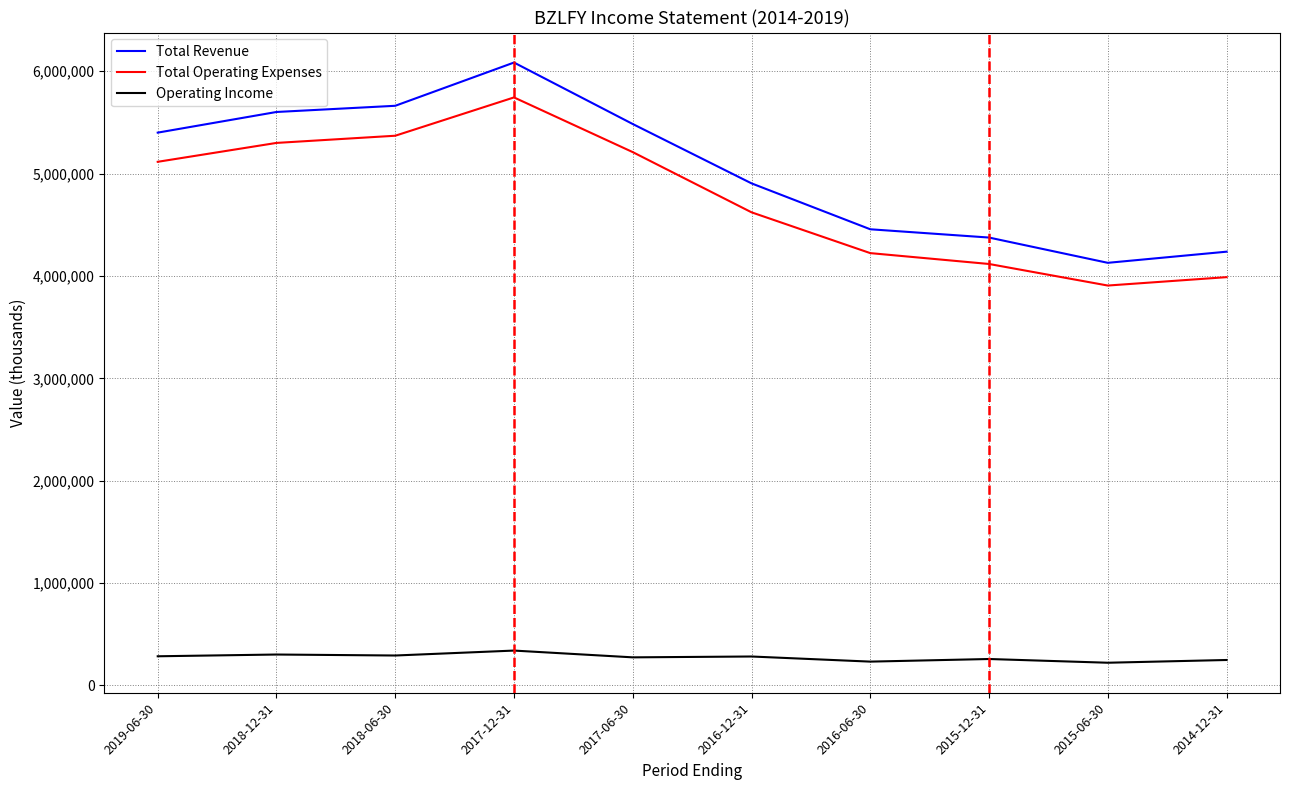

Is it true that Total Operating Expenses equals 5299700 at 2018-12-31?

True